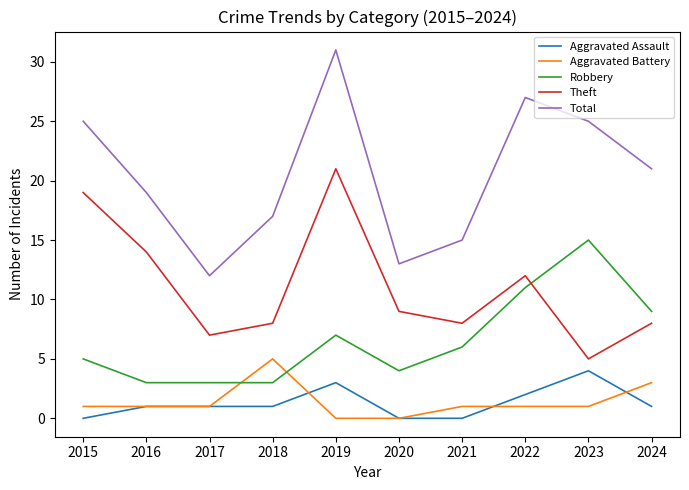

The Aggravated Assault series shows 3 at 2021. True or false?

False